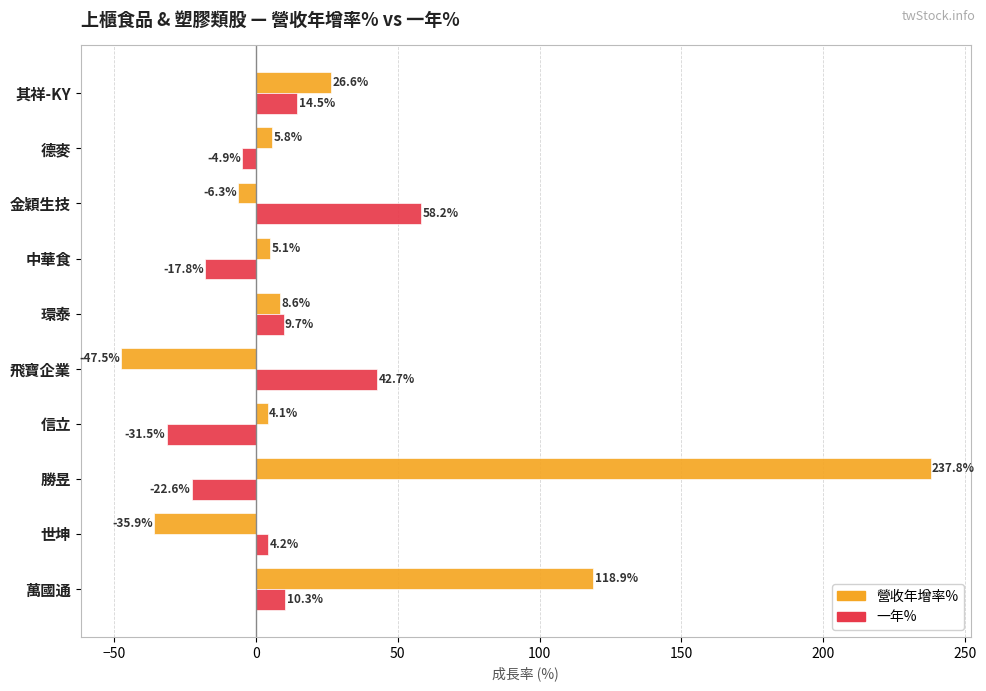

What is the sum of the 一年% values at 其祥-KY and 萬國通?

24.8